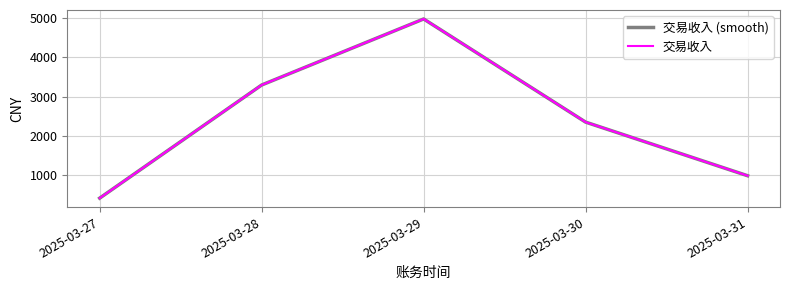

Does the chart display data point markers on the line(s)?

No